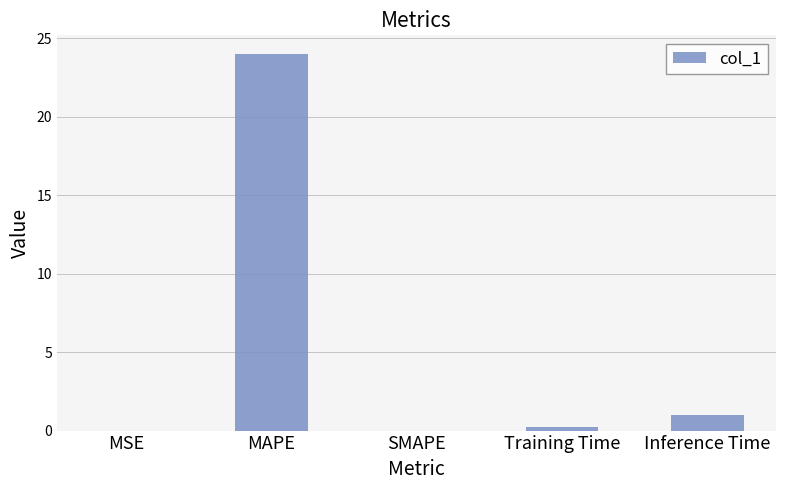

The chart shows a value of 24.0 at MAPE. True or false?

True